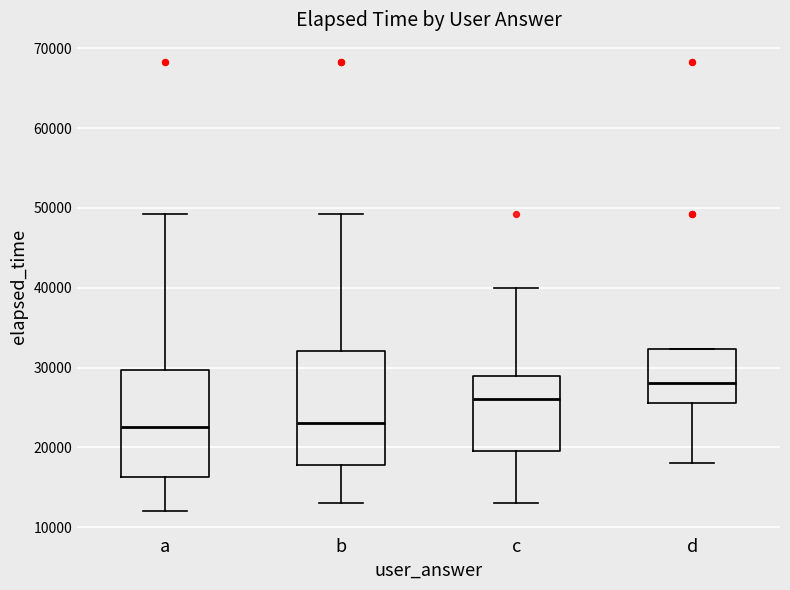

Reading left to right, read every box against the y-axis: the position of its median line, the range the box covers, and the ends of its whiskers. The values are not printed on the chart, so give them approximately, as read against the axis.

a: median 23000, box 16000 to 30000, whiskers 12000 to 49000
b: median 23000, box 18000 to 32000, whiskers 13000 to 49000
c: median 26000, box 20000 to 29000, whiskers 13000 to 40000
d: median 28000, box 26000 to 32000, whiskers 18000 to 32000